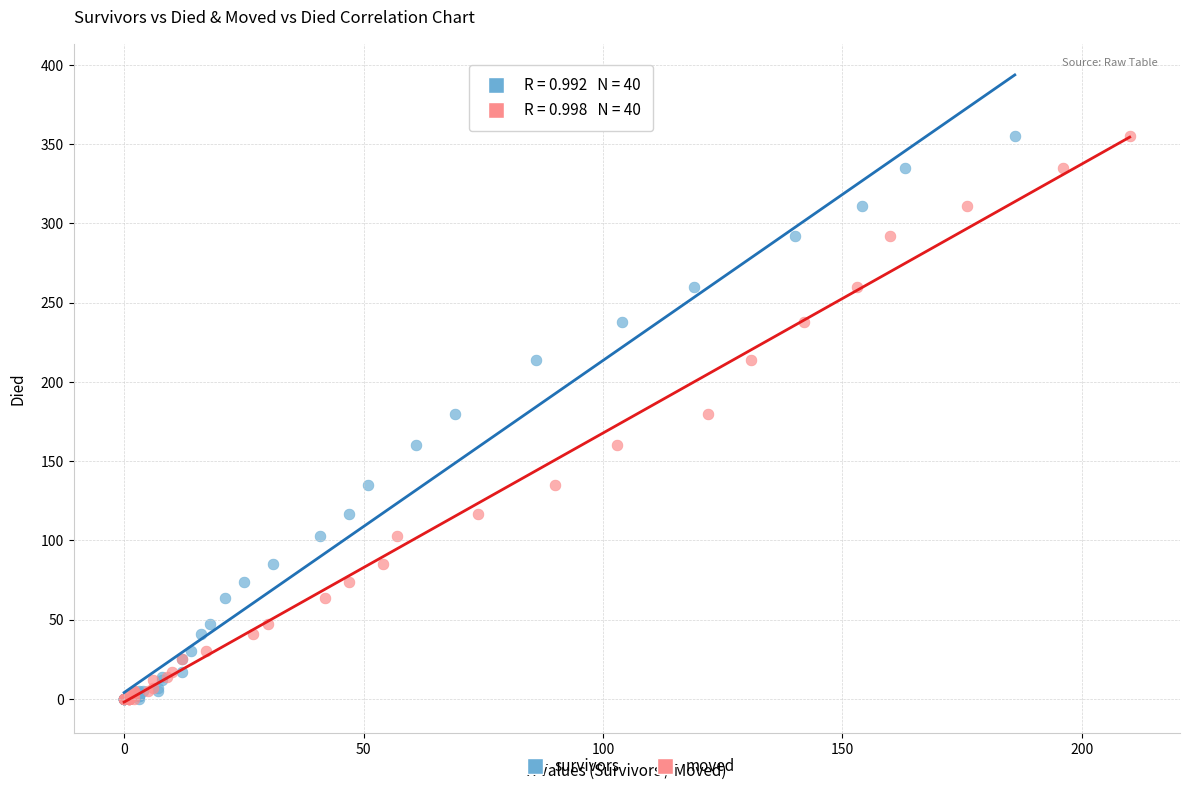

What are all the series names shown in the legend?

survivors, moved